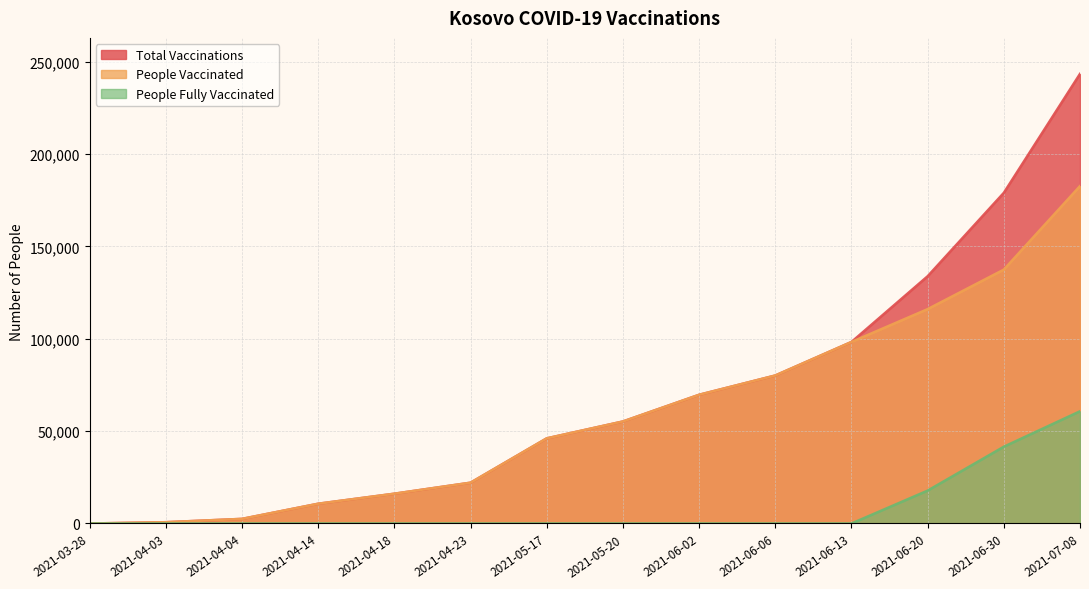

At which category does the chart reach its peak across all series?

2021-07-08